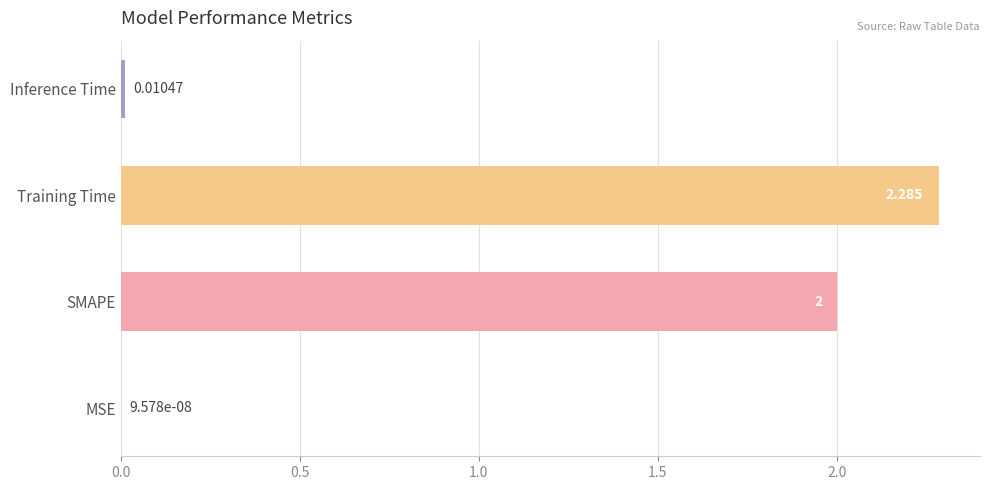

Which label corresponds to the largest value in the chart?

Training Time